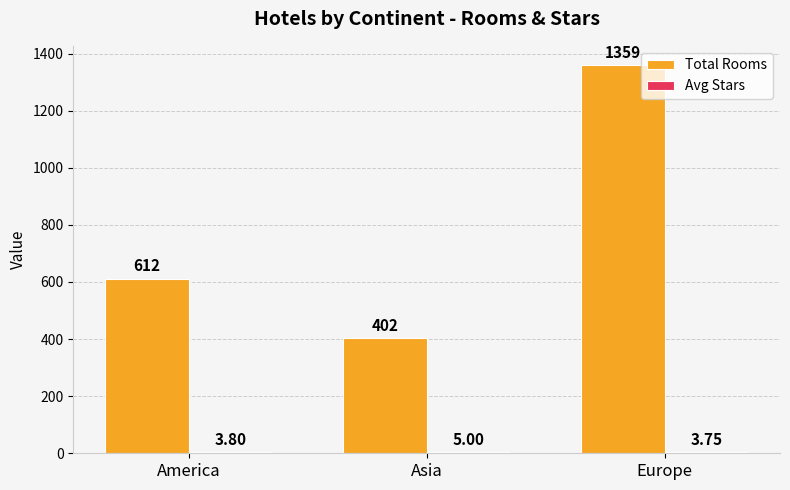

Which label corresponds to the largest value in the chart?

Europe